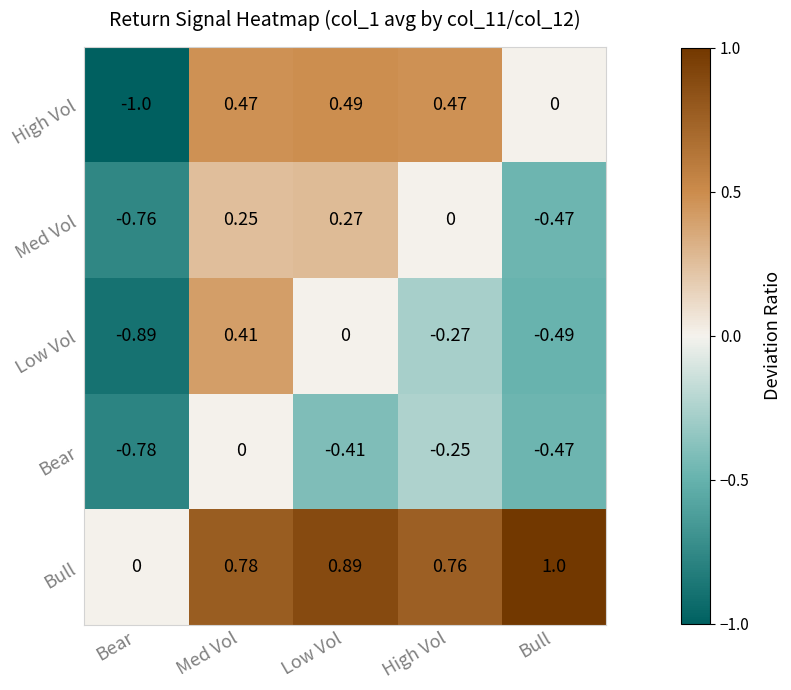

Which series has the largest total across all categories?

Bull